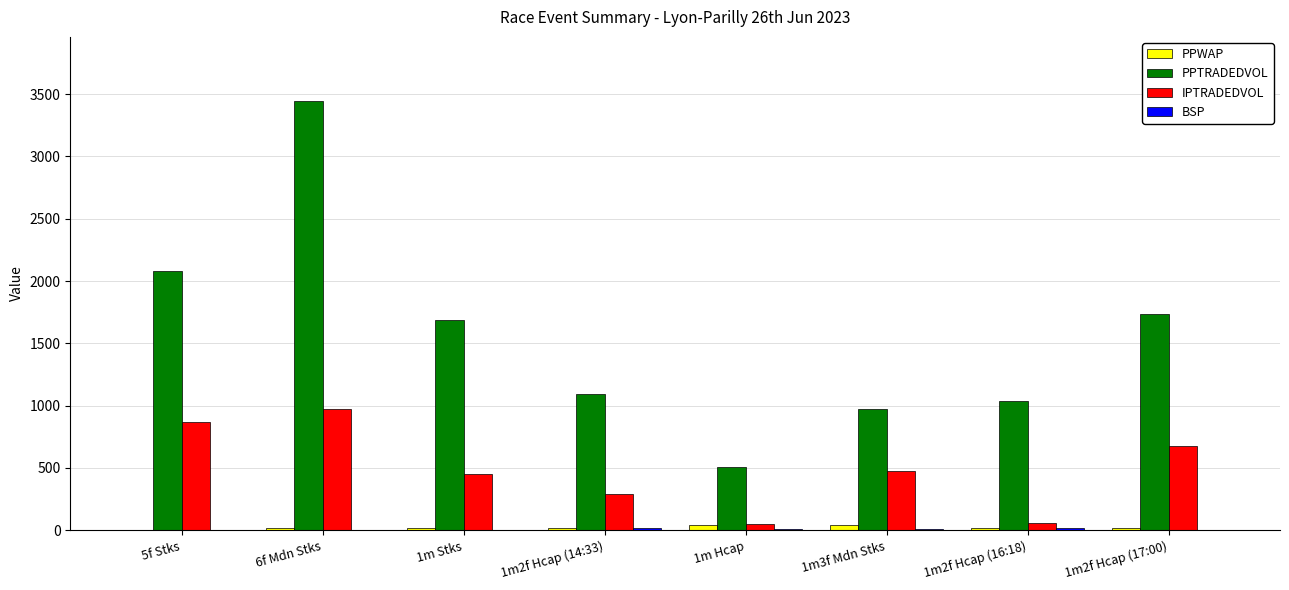

Between 1m Hcap and 1m2f Hcap (17:00), which series saw the biggest shift?

PPTRADEDVOL